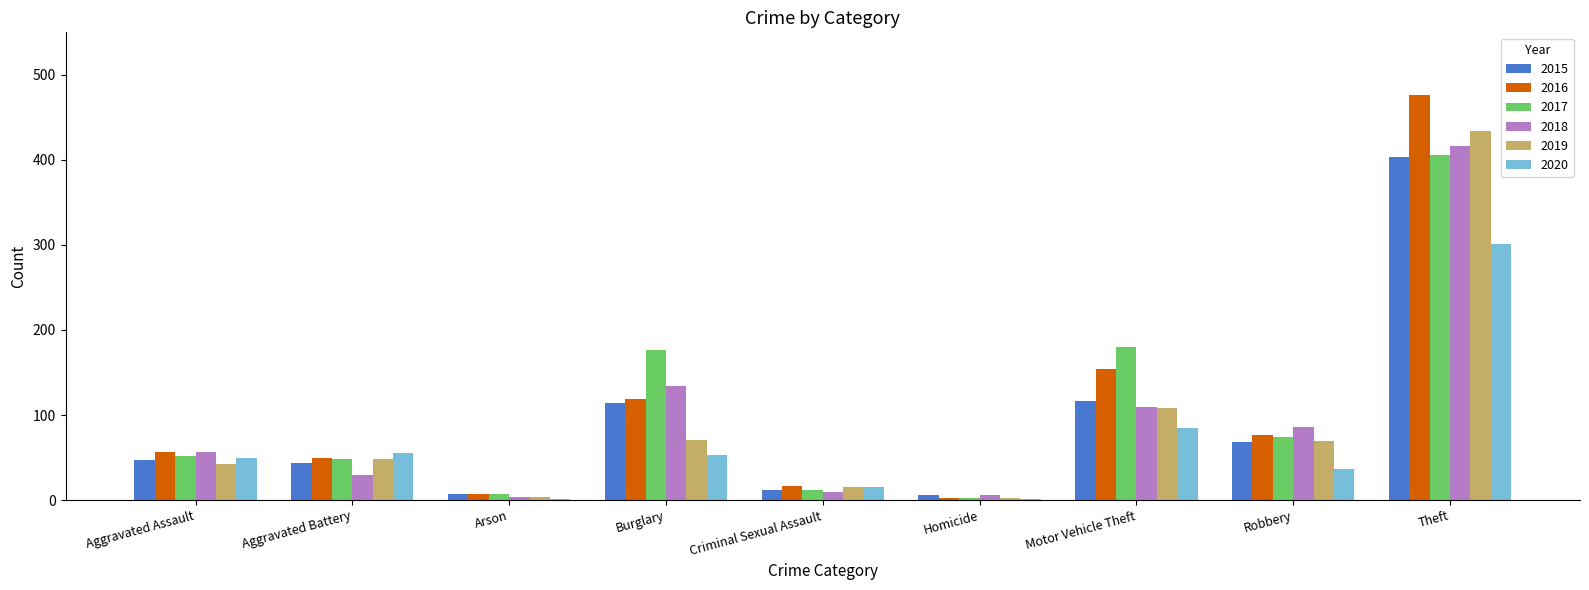

What is the approximate value of 2015 at Theft?

403